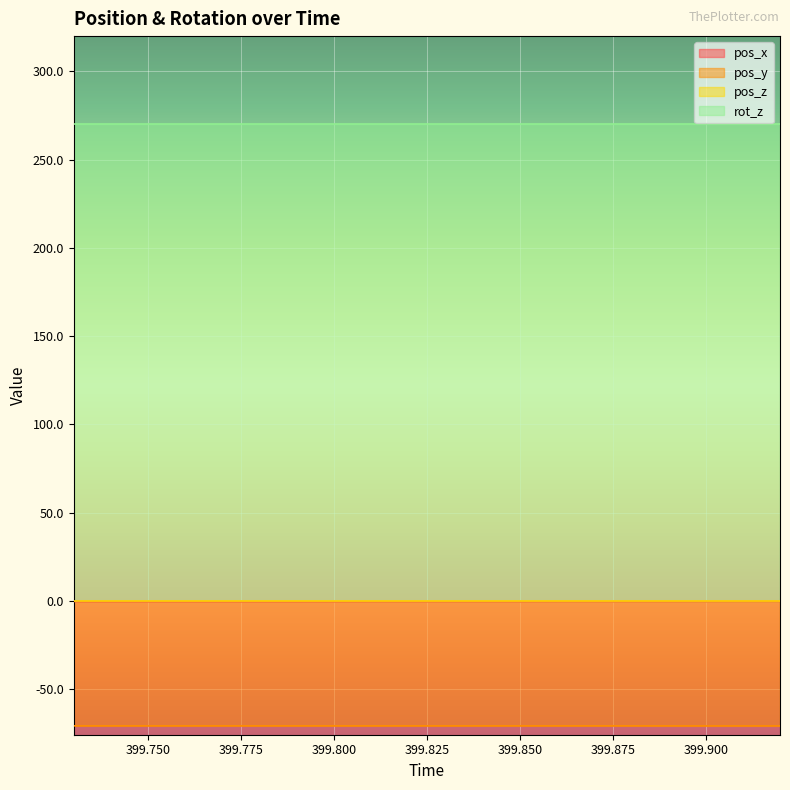

True or false: pos_x has more than 2 interior local peaks.

False